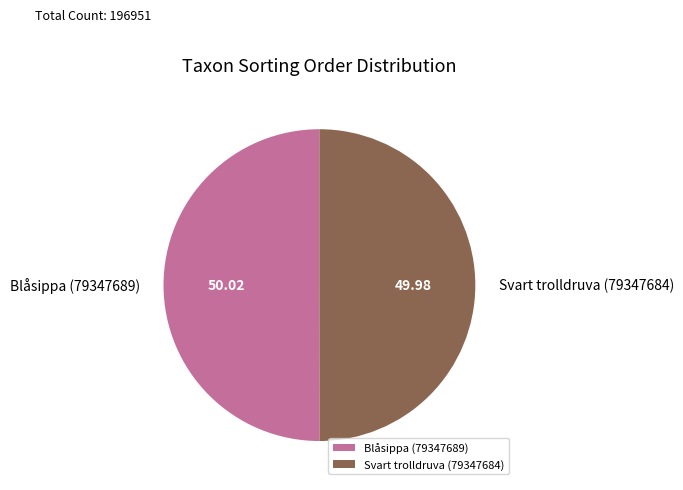

Combined, do Svart trolldruva (79347684) and Blåsippa (79347689) account for over 50%?

Yes